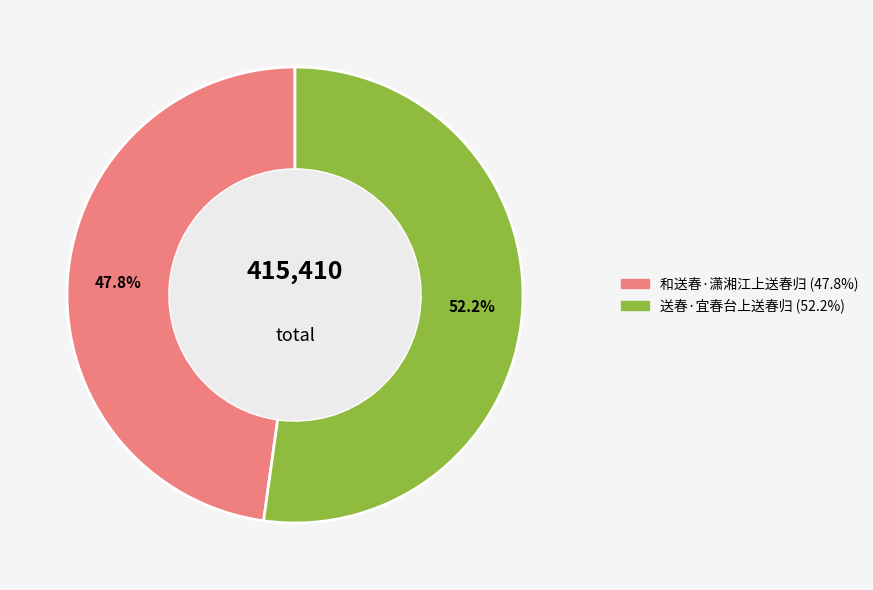

Count the number of slices in the pie.

2